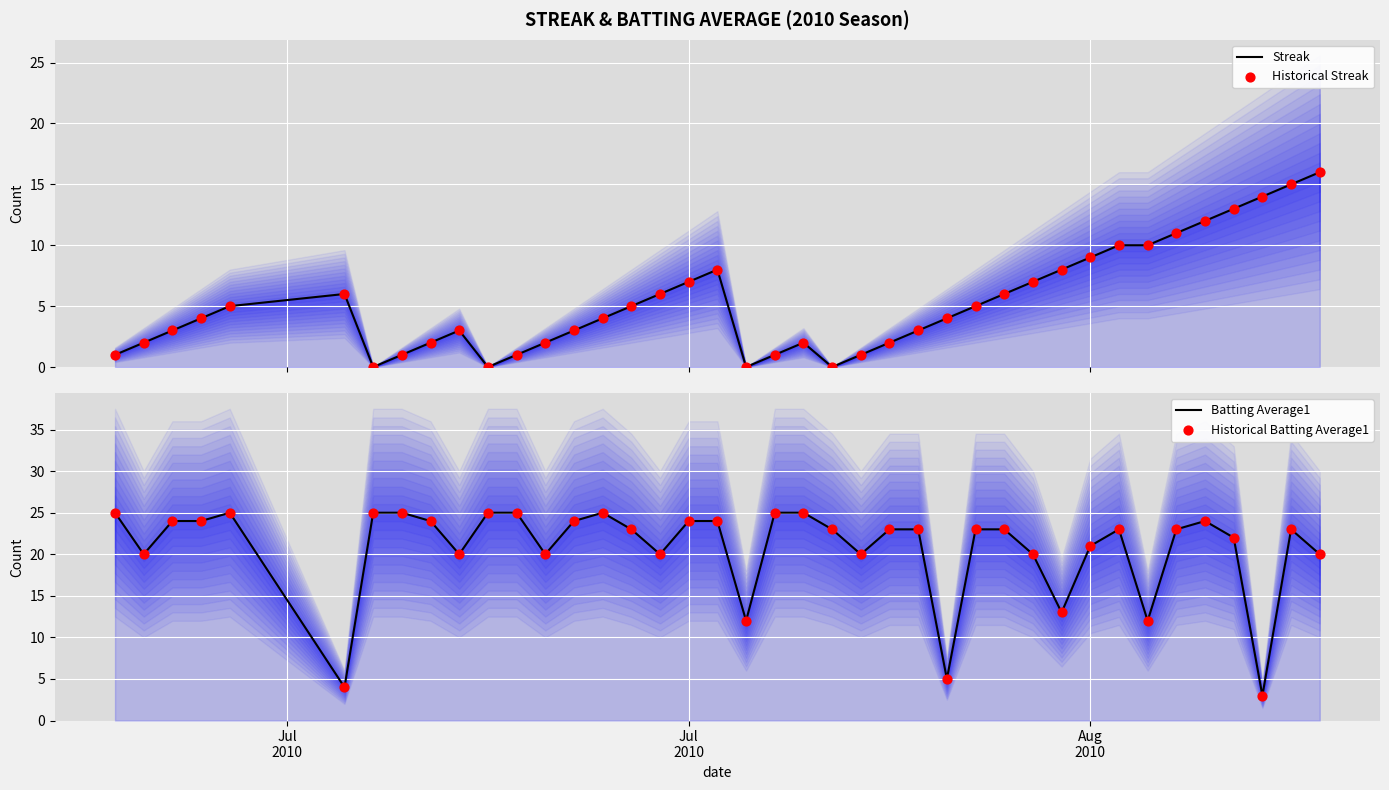

Which series contains the lowest Y value?

Streak